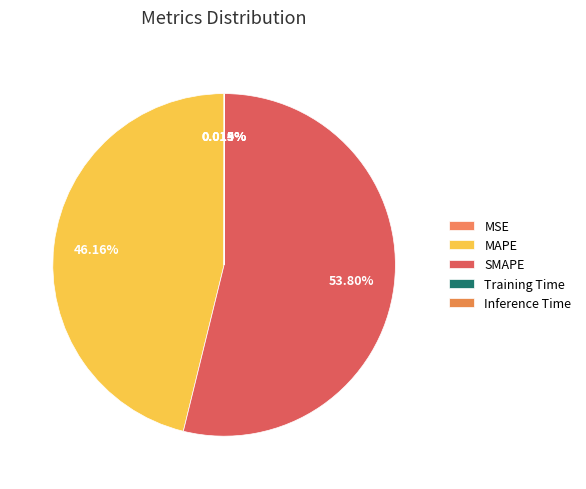

To the nearest percent, what is the difference between the largest and smallest slice percentages?

54%